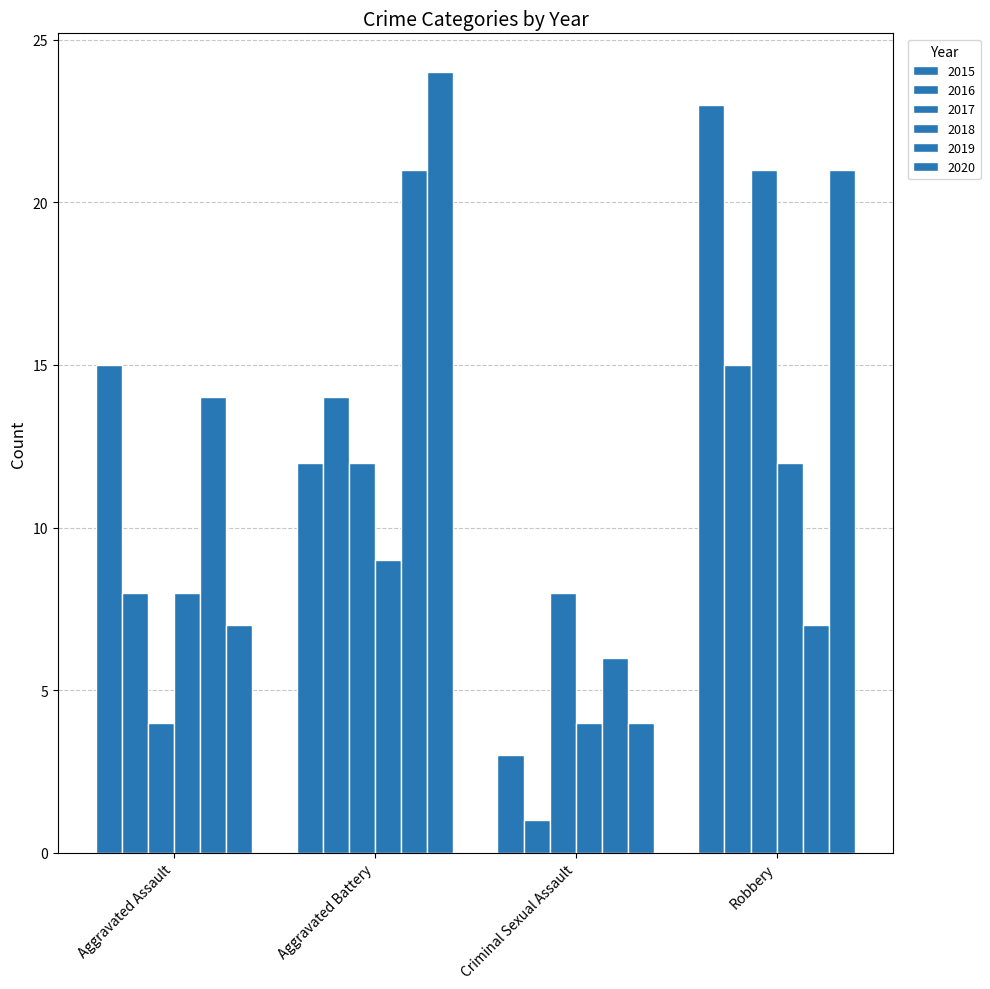

True or false: 2020 has a value of 28 at Robbery.

False